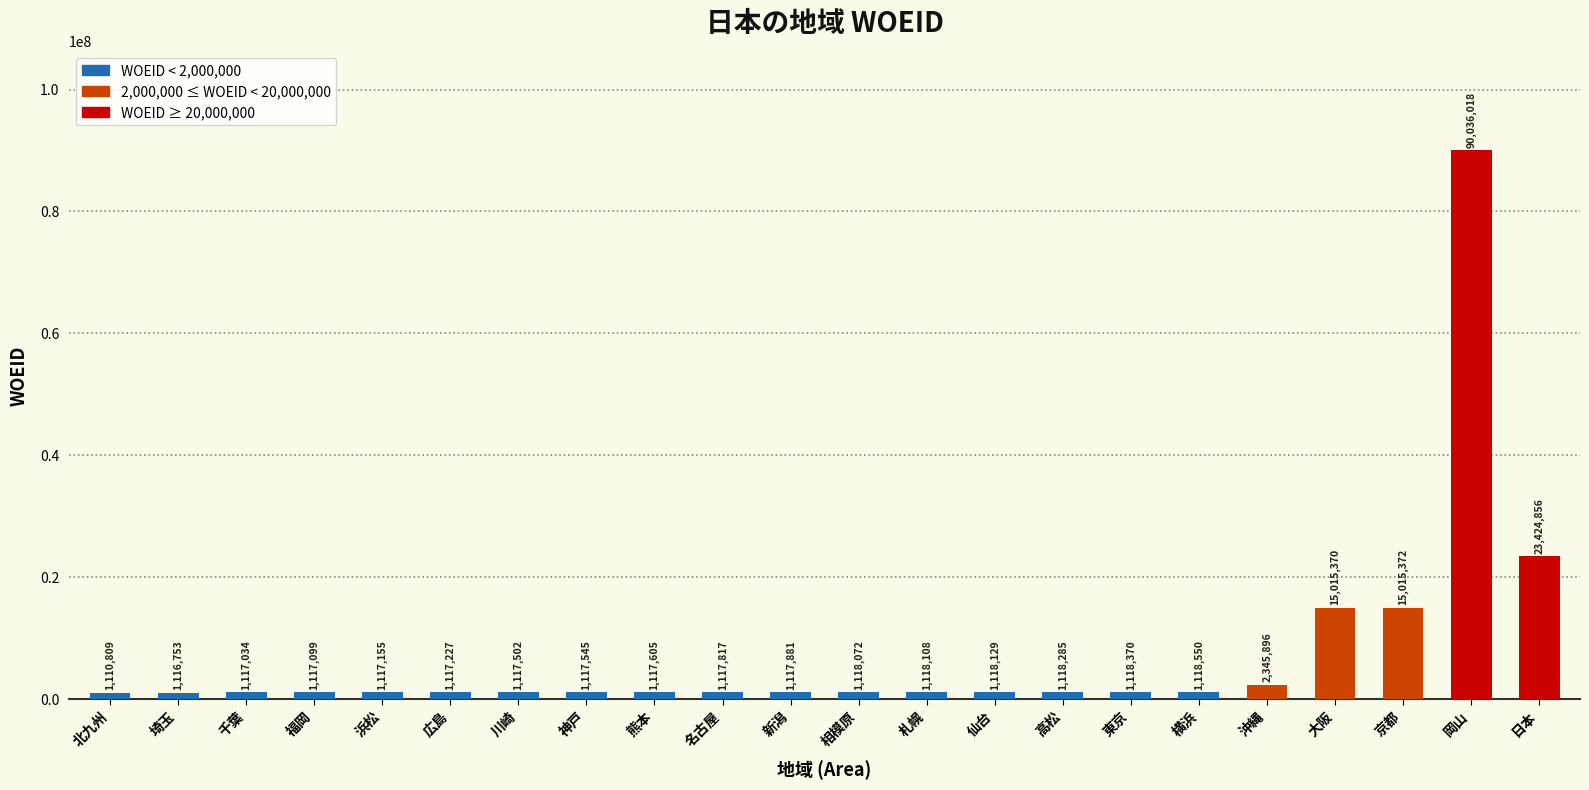

List the labels in order of value, smallest first.

北九州, 埼玉, 千葉, 福岡, 浜松, 広島, 川崎, 神戸, 熊本, 名古屋, 新潟, 相模原, 札幌, 仙台, 高松, 東京, 横浜, 沖縄, 大阪, 京都, 日本, 岡山